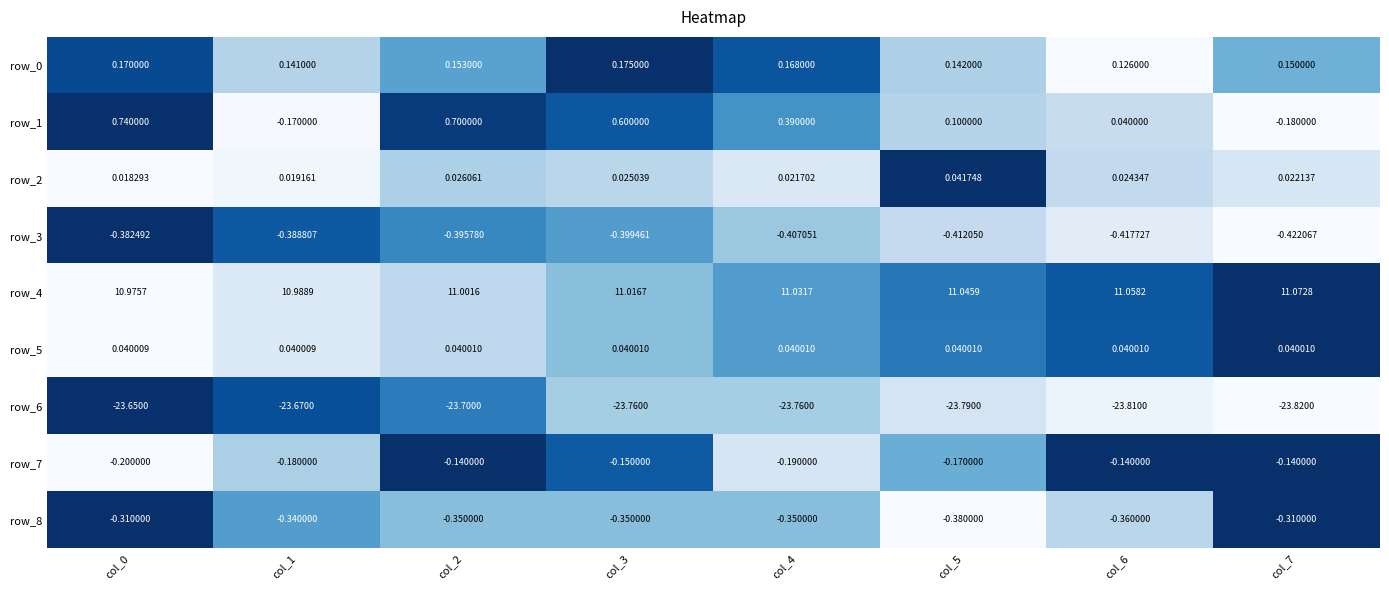

Is the value of row_0 at col_4 greater than the value of row_4 at col_4?

No